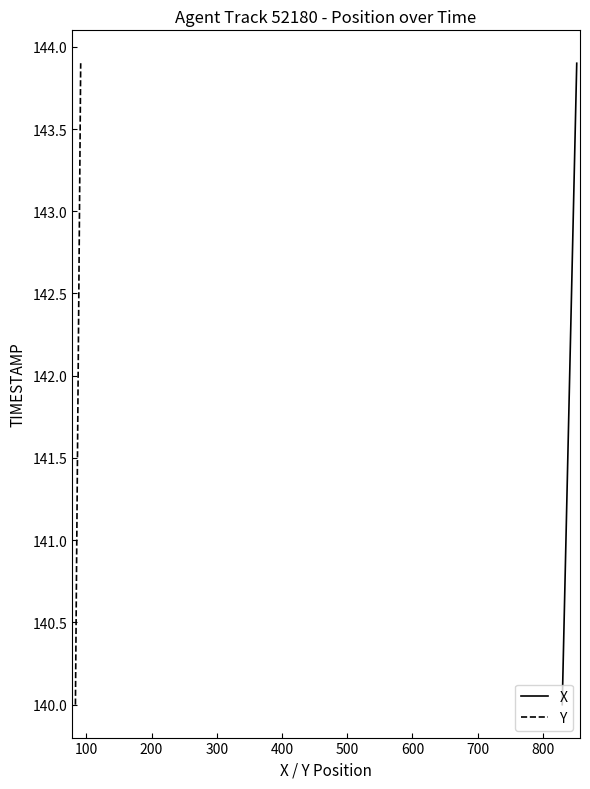

What is the lowest value of the X series?

140.0